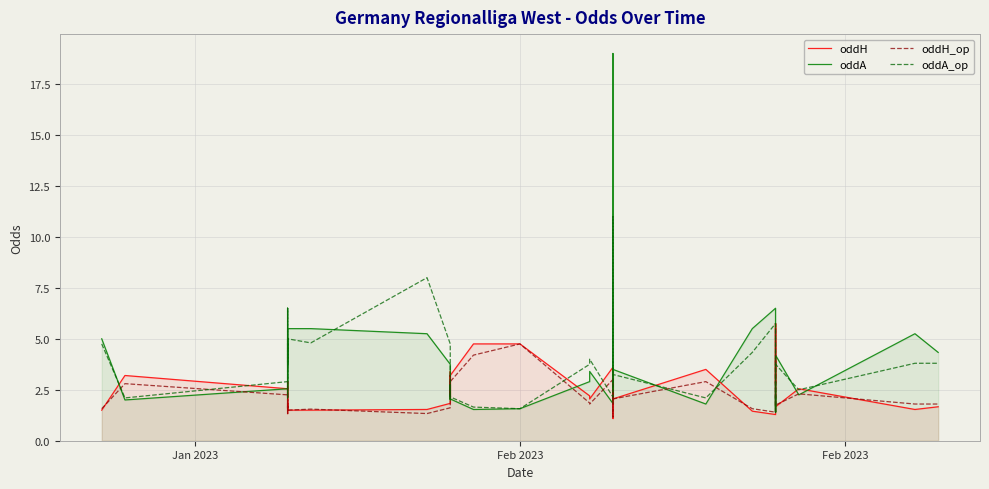

What are all the series names shown in the legend?

oddH, oddA, oddH_op, oddA_op